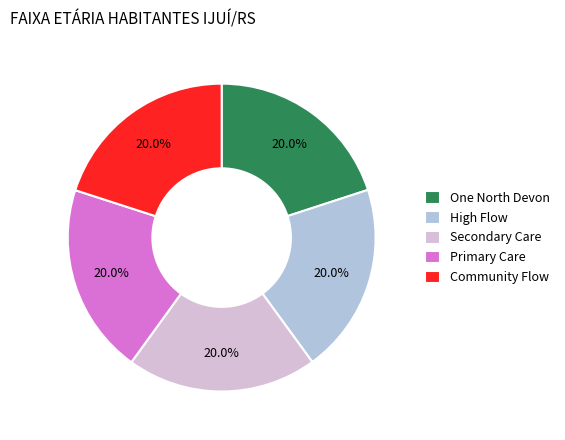

Is there any slice that represents more than half of the pie?

No